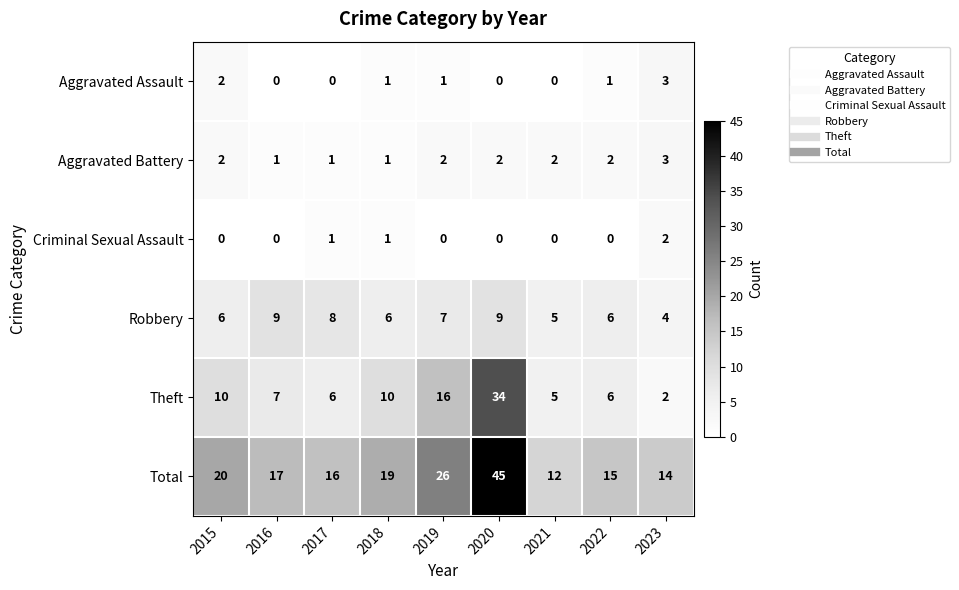

Where does the Theft series first go above 7?

2015